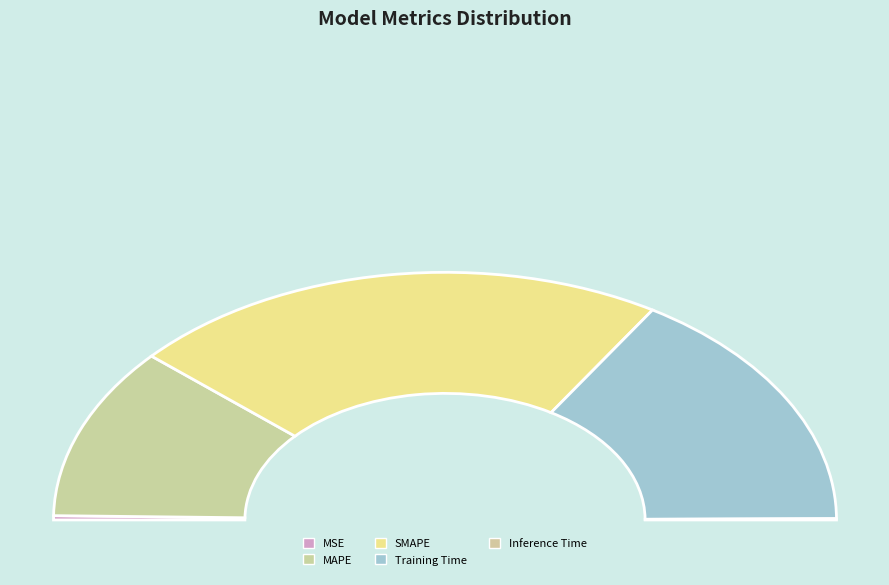

Does MAPE account for over 50% of the chart?

No